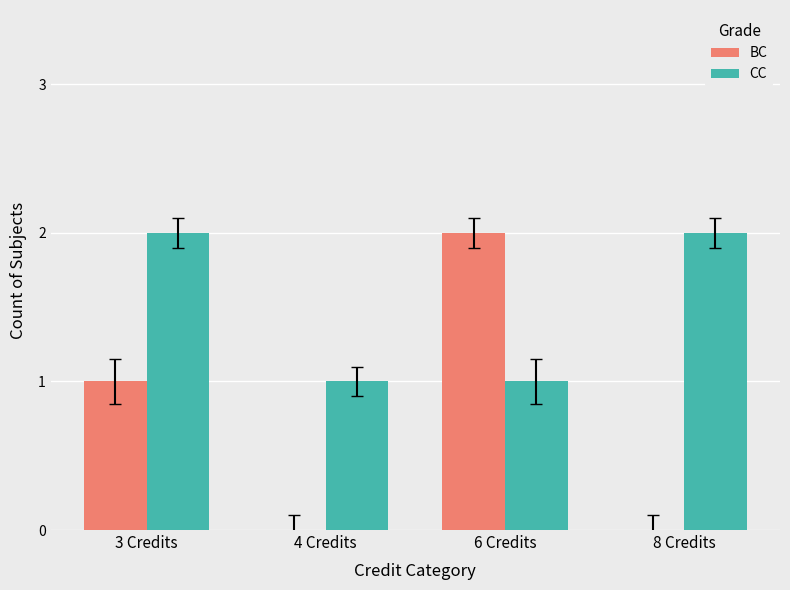

Is it true that CC equals 2 at 4 Credits?

False